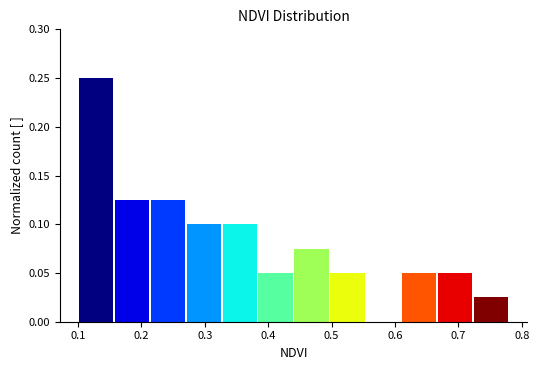

Reading left to right, list every bar in this chart as the range it spans on the x-axis followed by its height. Neither the bar edges nor the heights are printed on the chart, so give them approximately, as read against the axes.

0.10 to 0.16: 0.250
0.16 to 0.21: 0.125
0.21 to 0.27: 0.125
0.27 to 0.33: 0.100
0.33 to 0.38: 0.100
0.38 to 0.44: 0.050
0.44 to 0.50: 0.075
0.50 to 0.55: 0.050
0.55 to 0.61: 0
0.61 to 0.67: 0.050
0.67 to 0.72: 0.050
0.72 to 0.78: 0.025